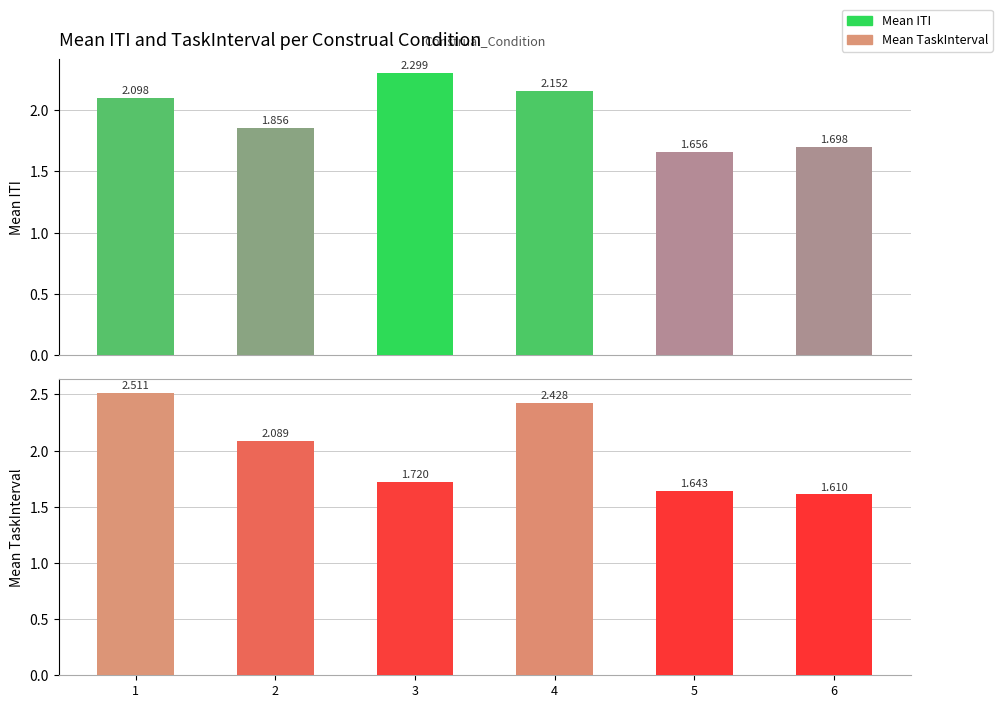

What is the difference between the Mean TaskInterval values at 3 and 4?

0.7